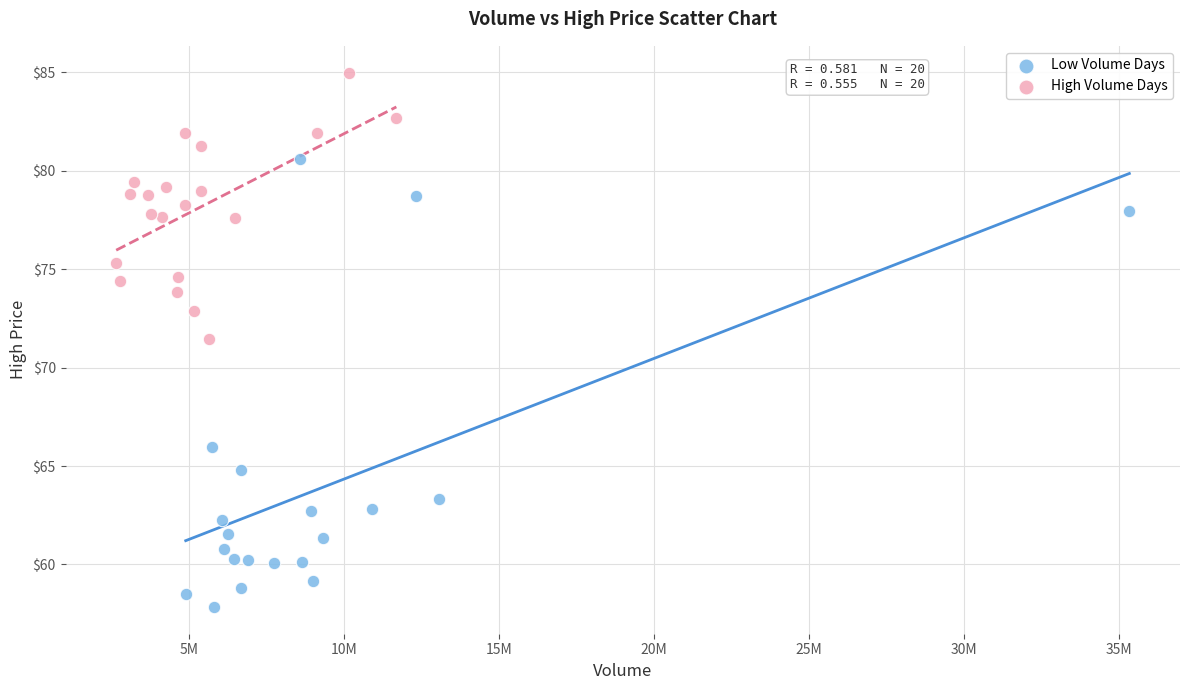

Which series contains the highest Y value?

High Volume Days